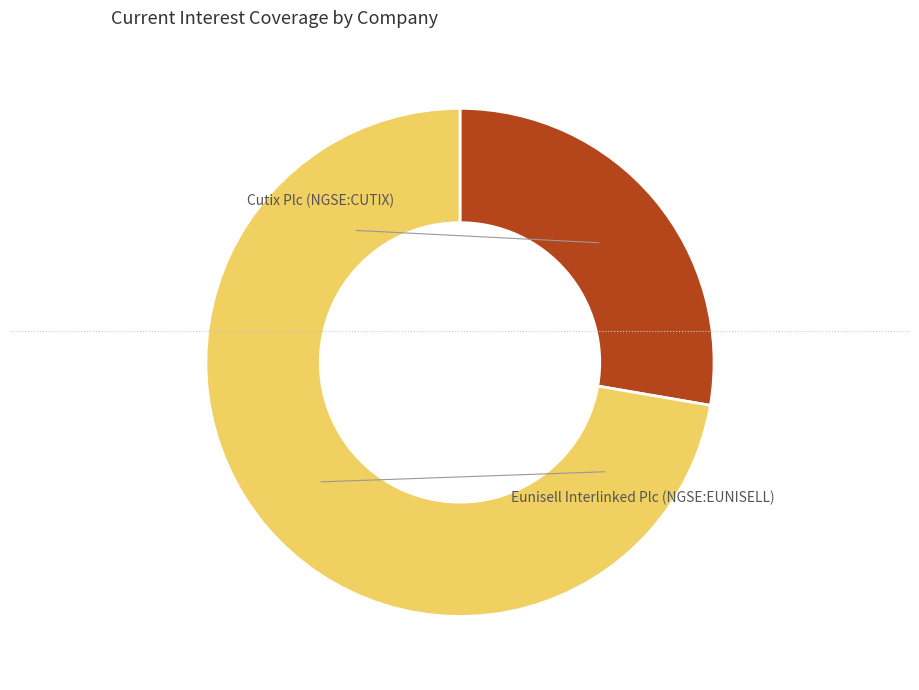

Is there a majority slice in this chart?

Yes